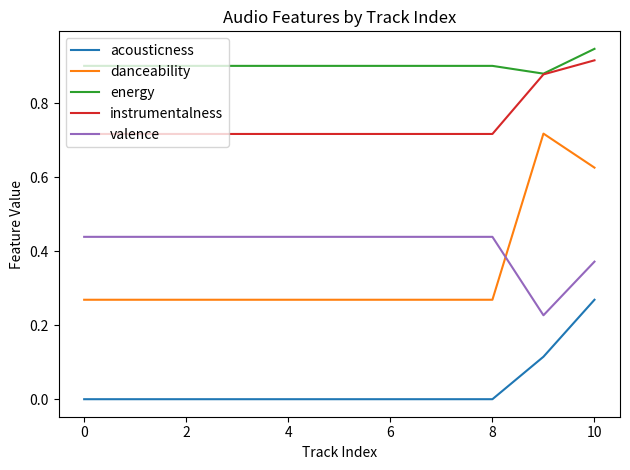

True or false: valence and danceability cross at least once.

True